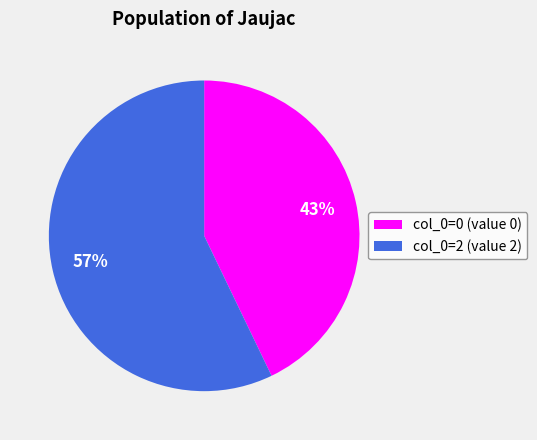

Which category has the biggest portion of the pie?

col_0=2